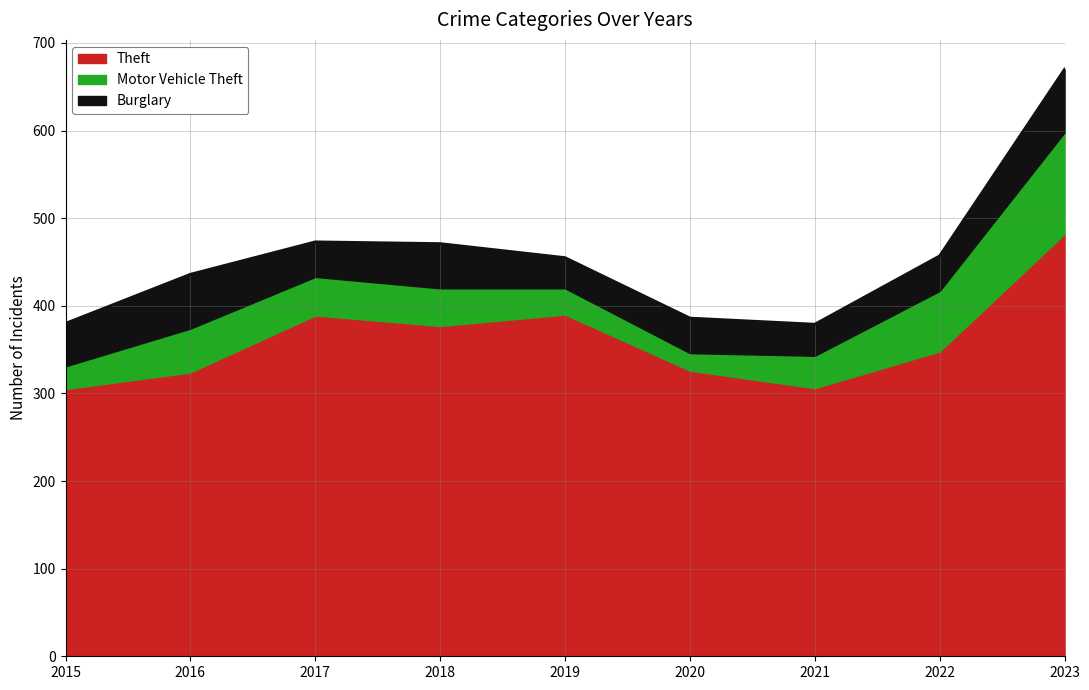

How many series are shown in this chart?

3